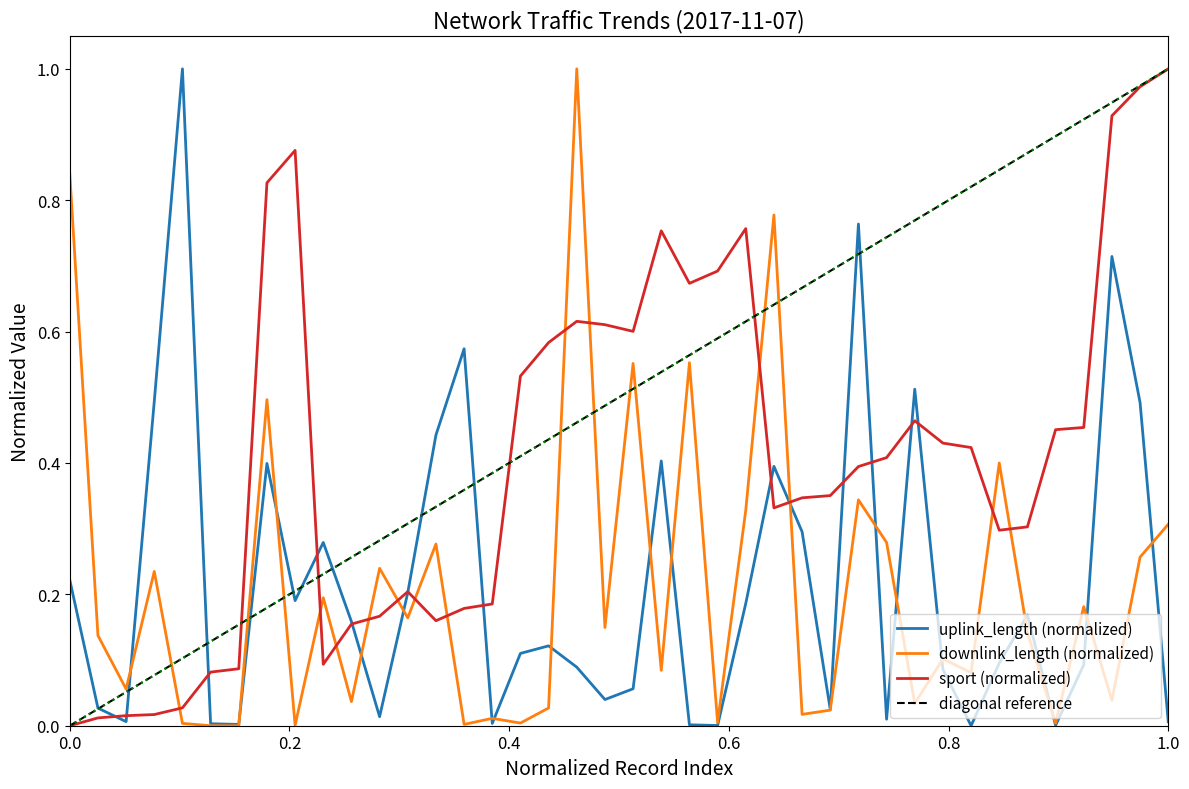

What is the difference between the maximum and minimum values in the downlink_length series?

1.0